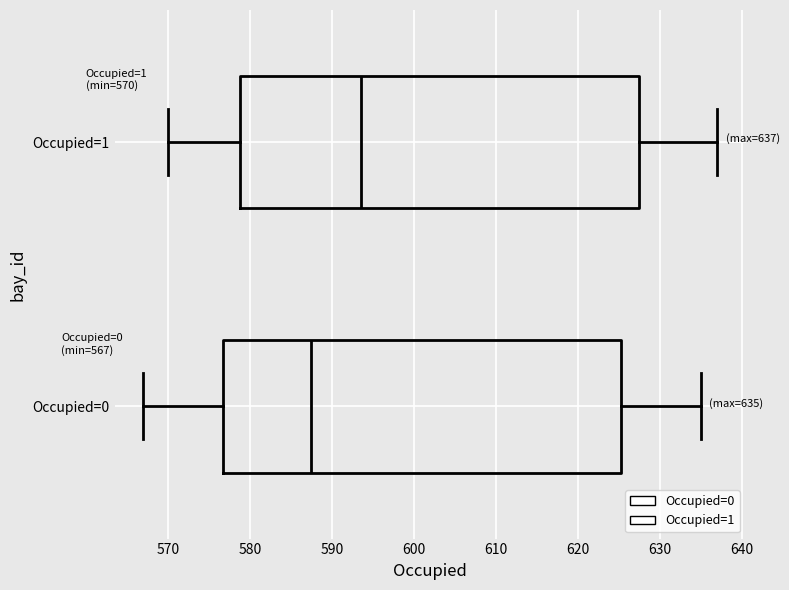

Which box's median line is the furthest to the right?

Occupied=1